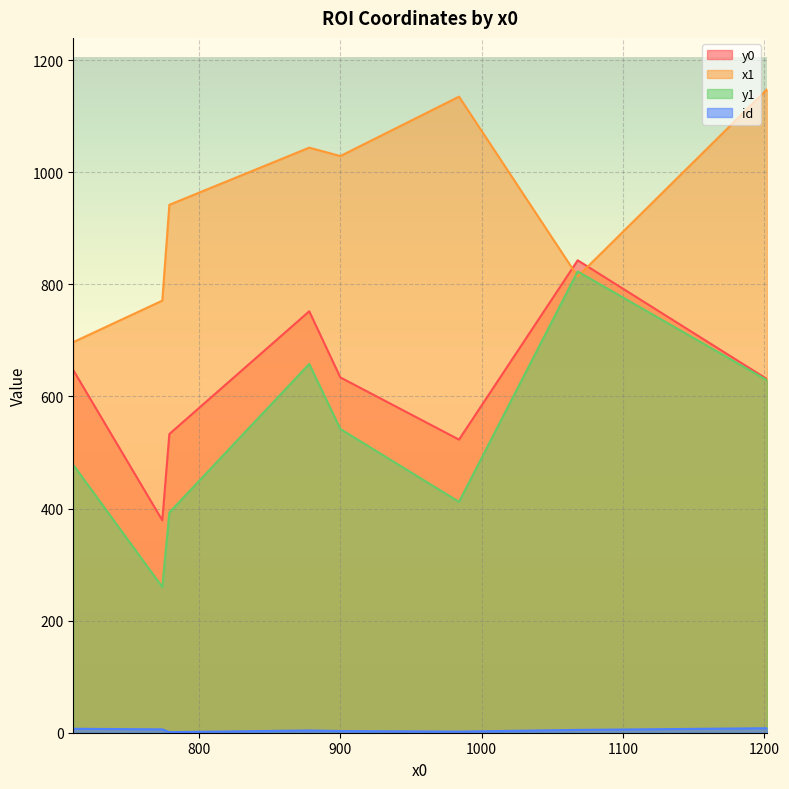

How many lines are shown in the chart?

4